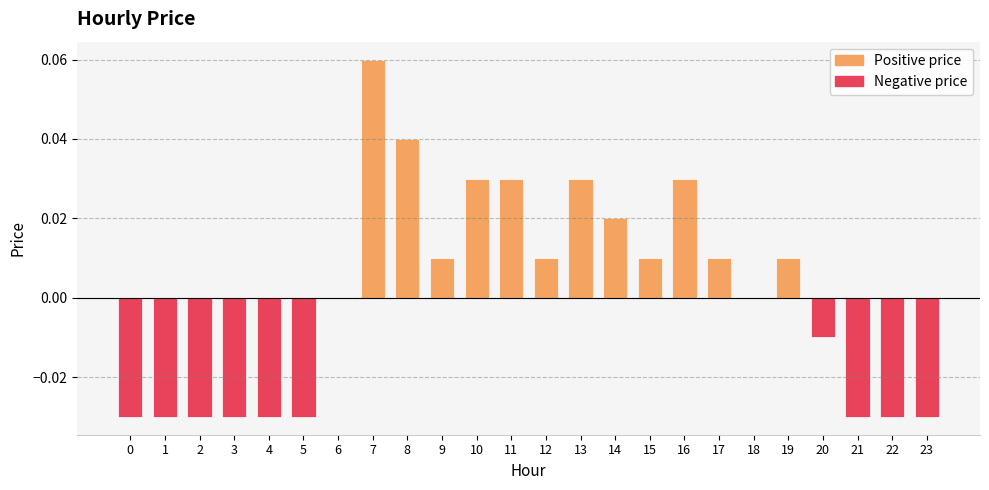

Where is the data nearest to the value 0?

6